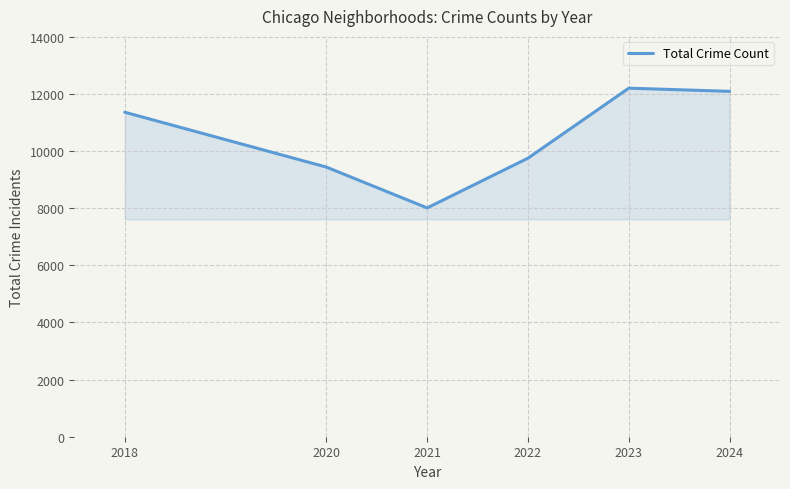

At which category does the data reach its first local peak?

2023